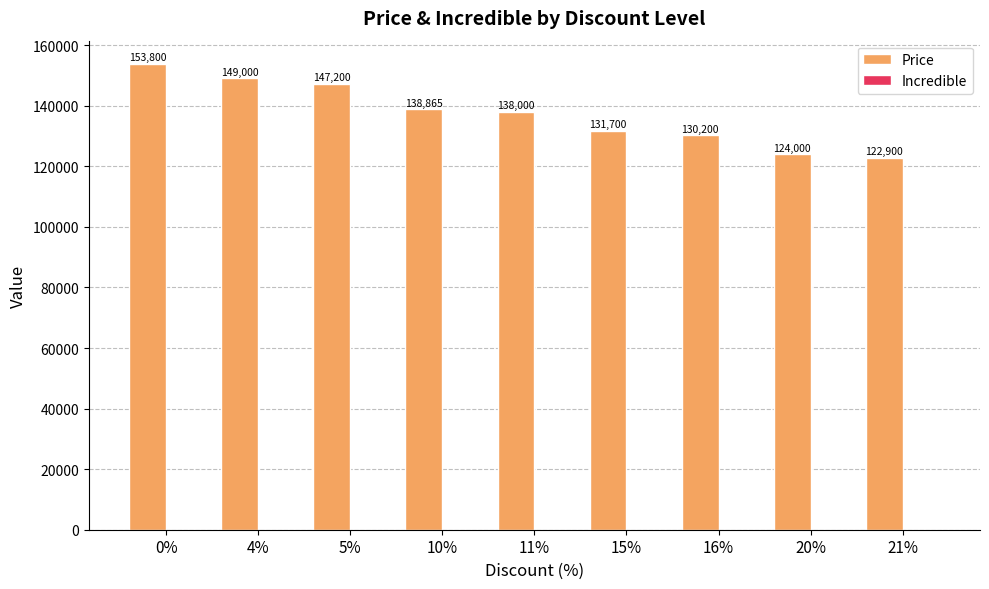

Reading right to left, extract all data points from this chart.

21%=122900	20%=124000	16%=130200	15%=131700	11%=138000	10%=138865	5%=147200	4%=149000	0%=153800